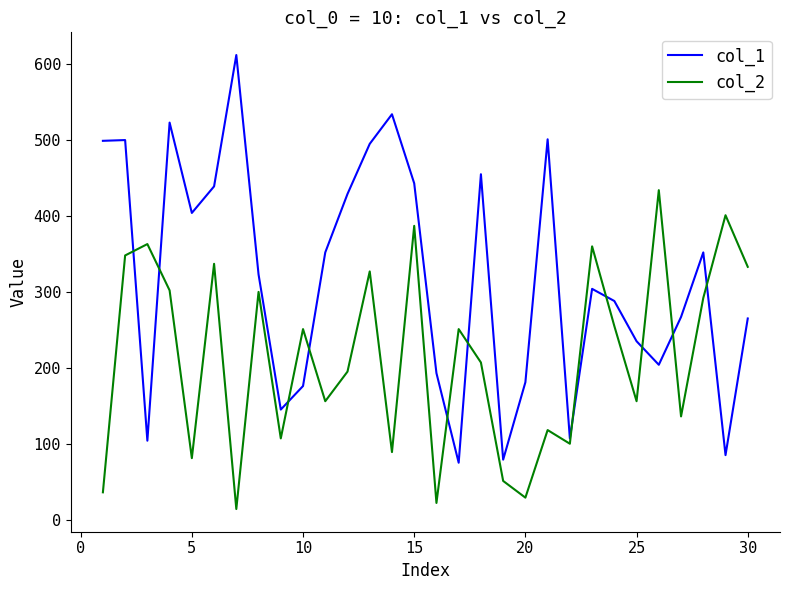

Does the chart display data point markers on the line(s)?

No